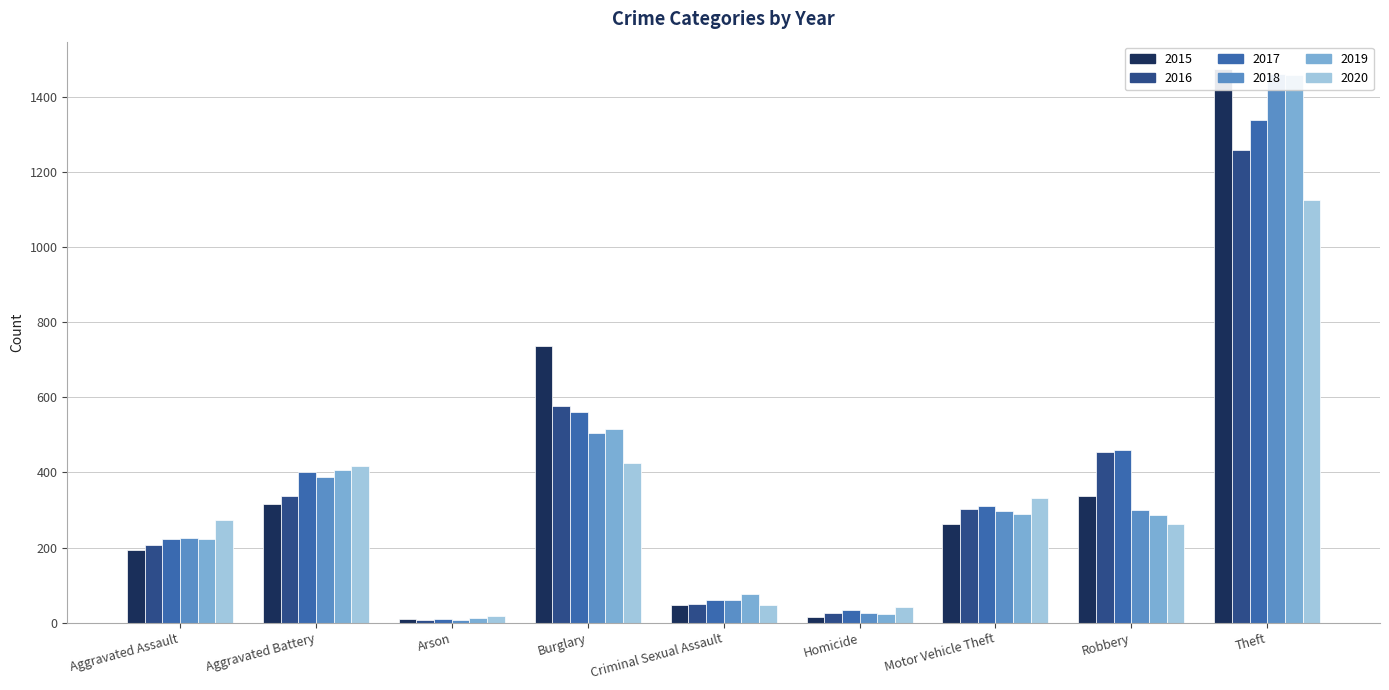

What is the label of the 7th bar from the right?

Arson